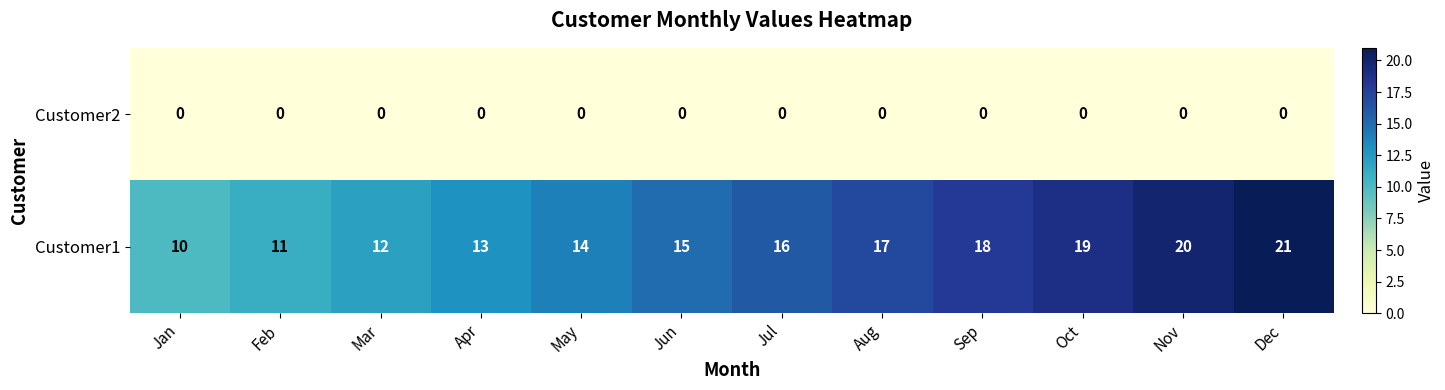

What is the approximate value of Customer1 at Jan?

10